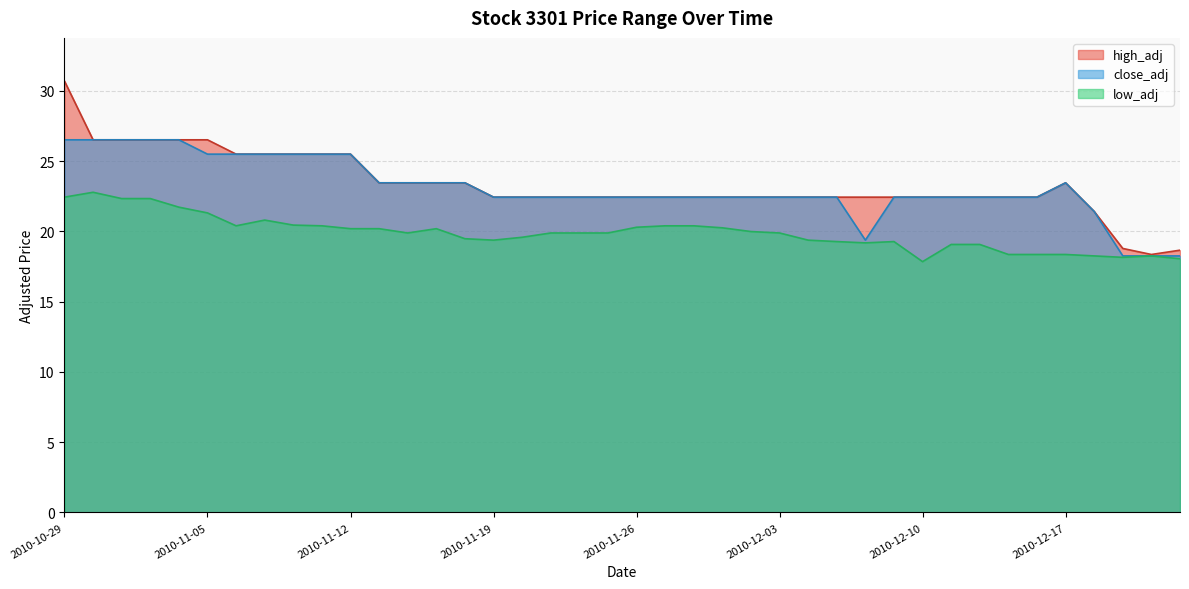

True or false: high_adj has more than 1 interior local peaks.

False